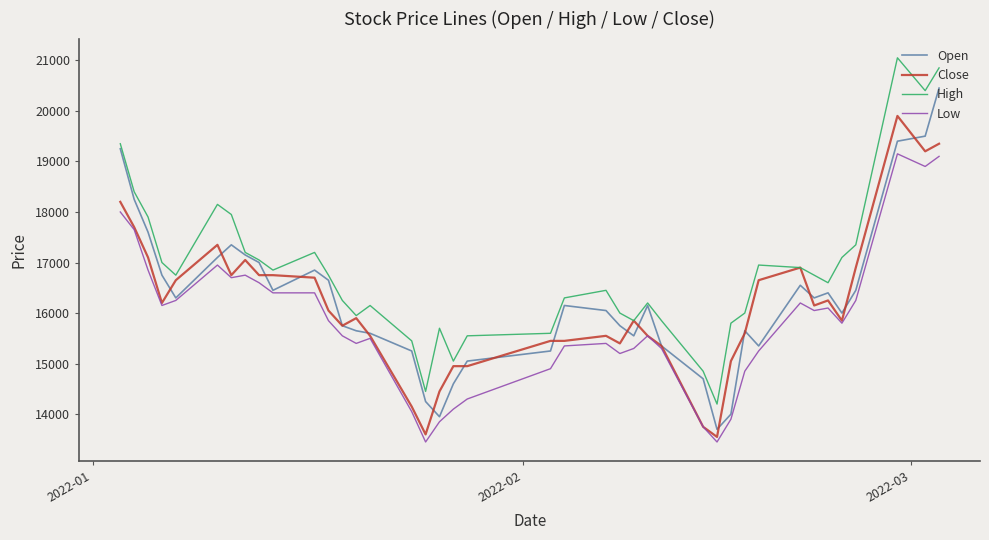

What is the lowest value of the Close series?

13550